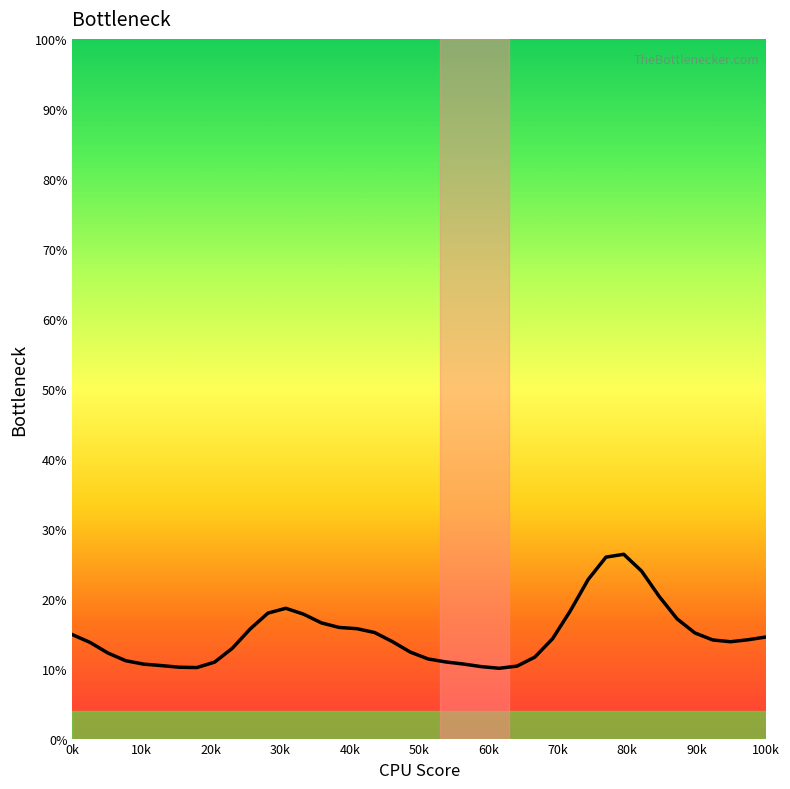

What is the difference between the maximum and minimum values?

16.3